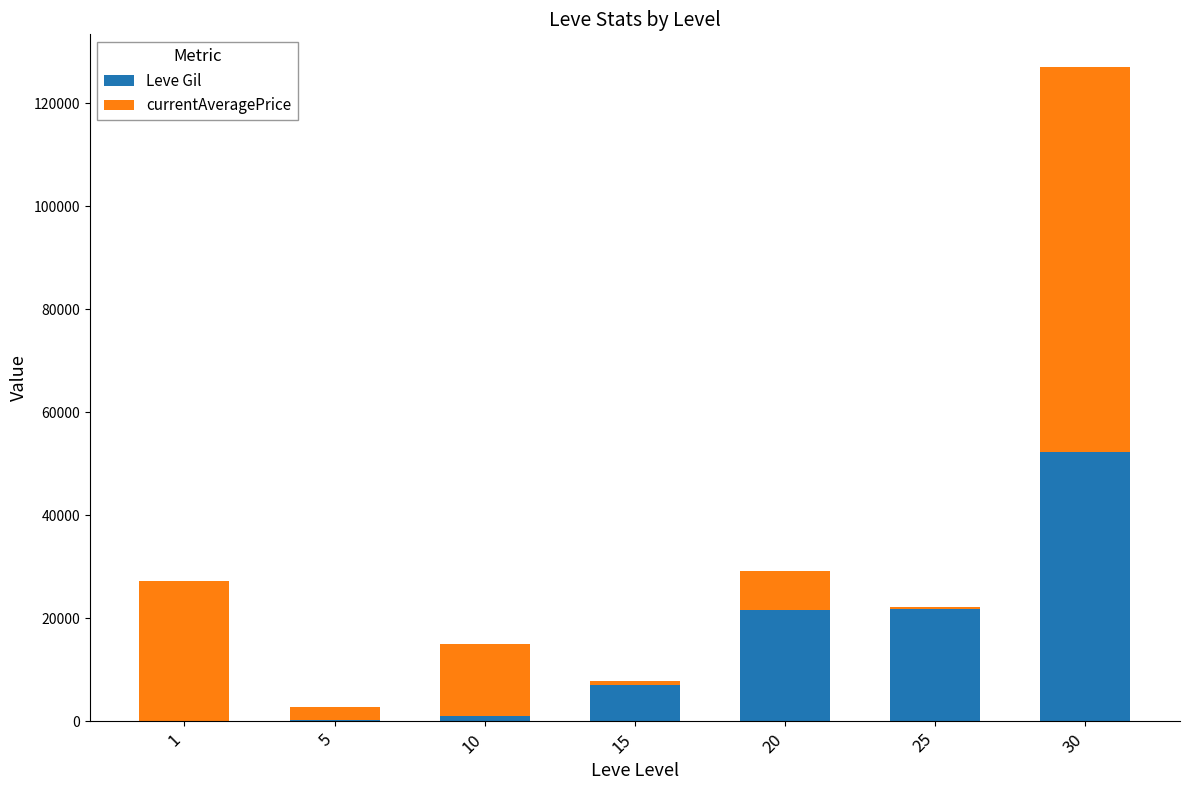

What is the total value across all series at 15?

7932